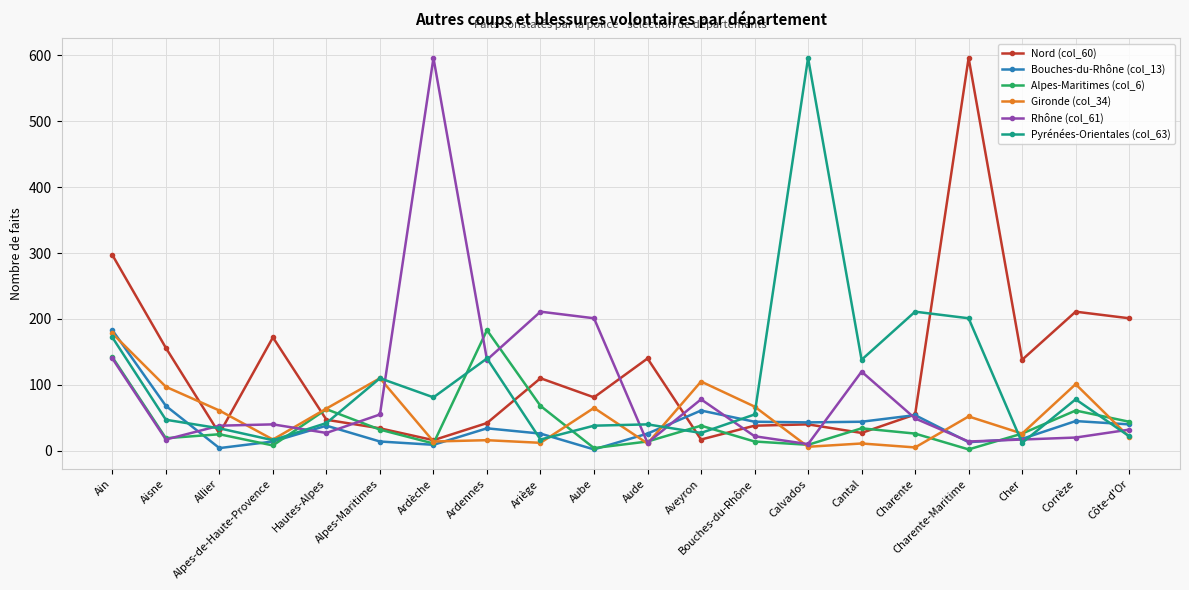

Does the chart display data point markers on the line(s)?

Yes